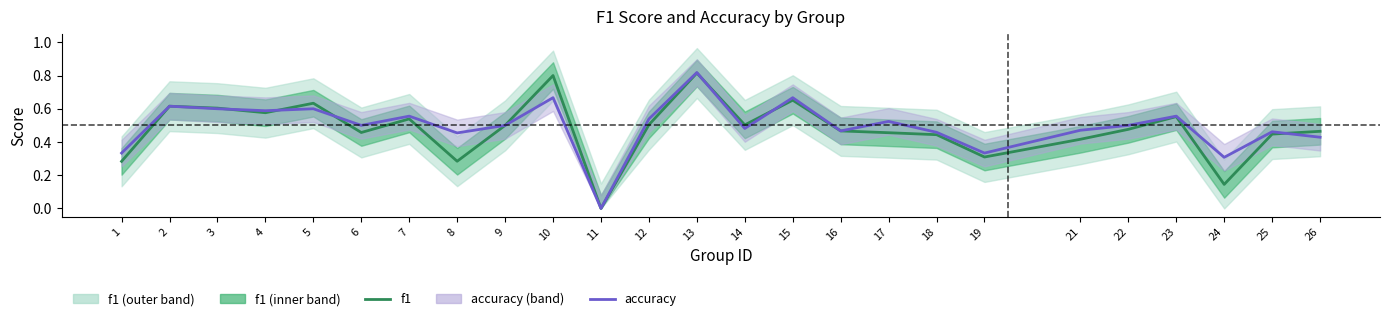

Between 1 and 25, which is larger?

25